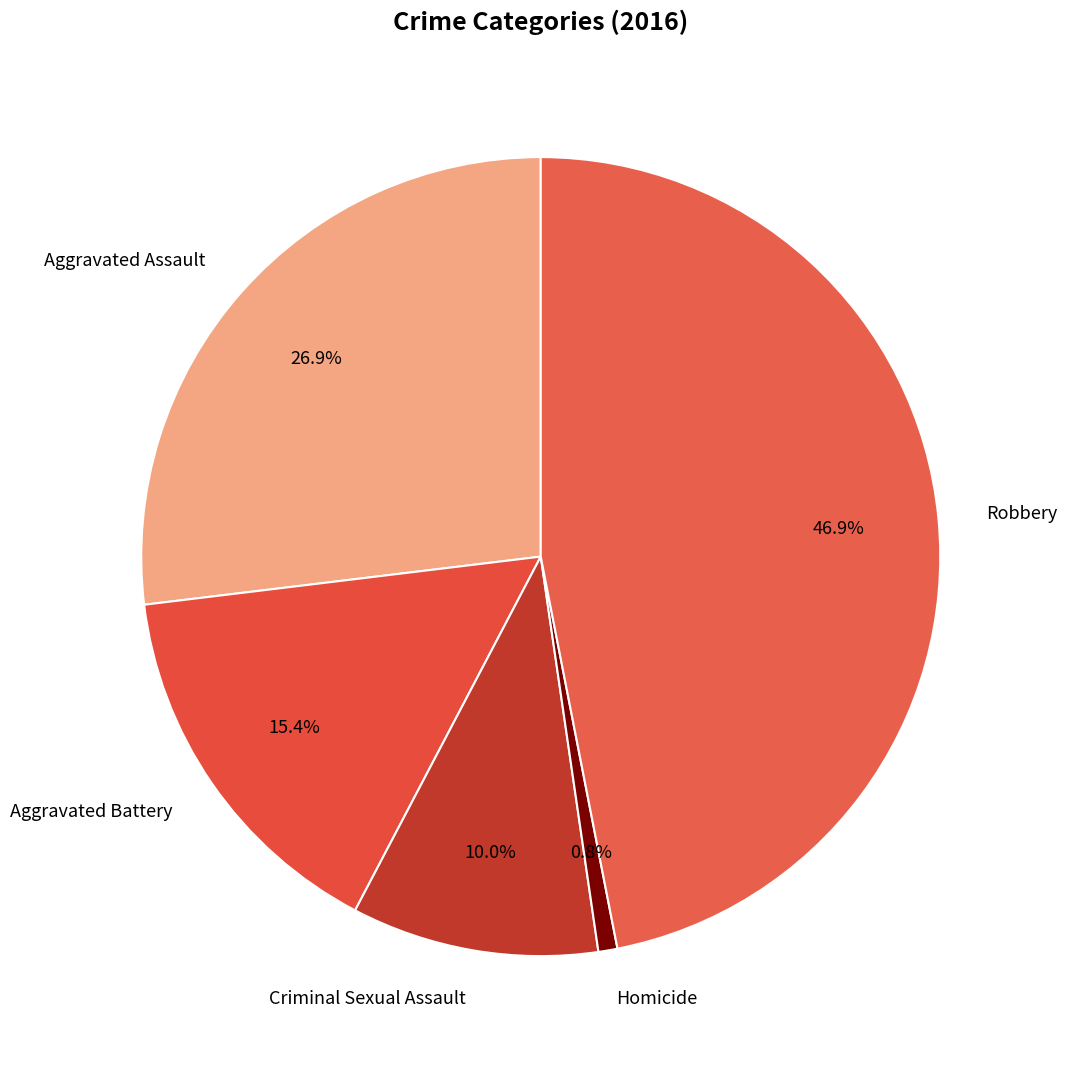

What percentage is the Aggravated Battery slice, to the nearest percent?

15%